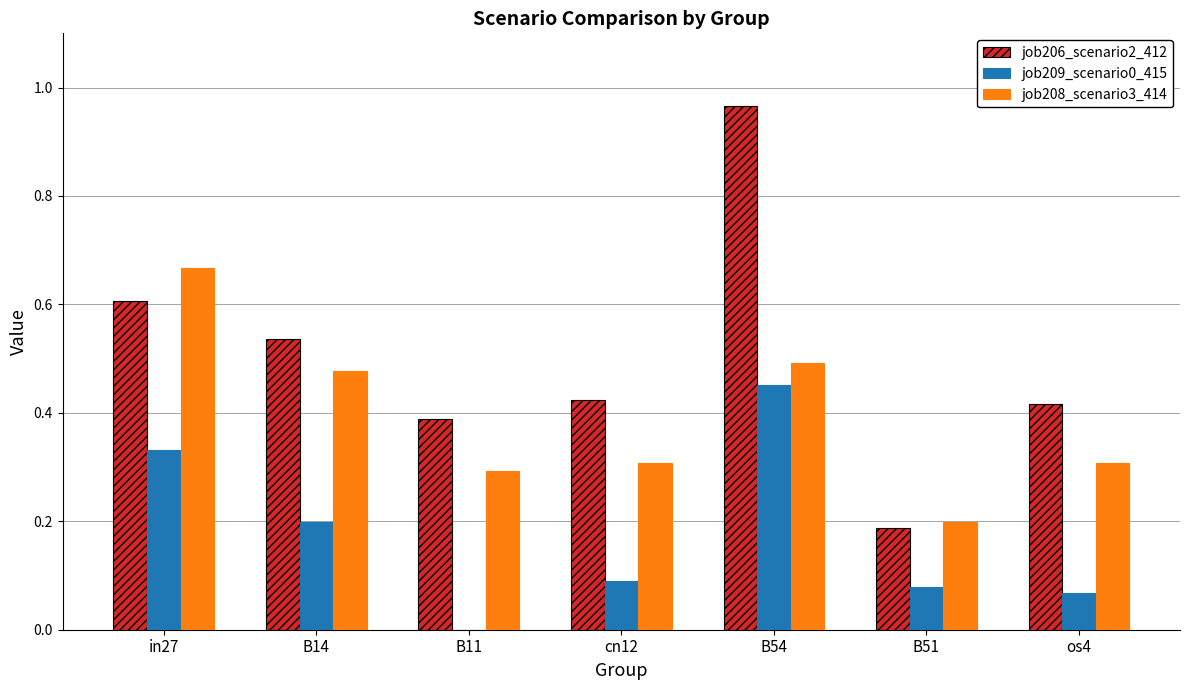

At which label does job206_scenario2_412 reach its peak?

B54